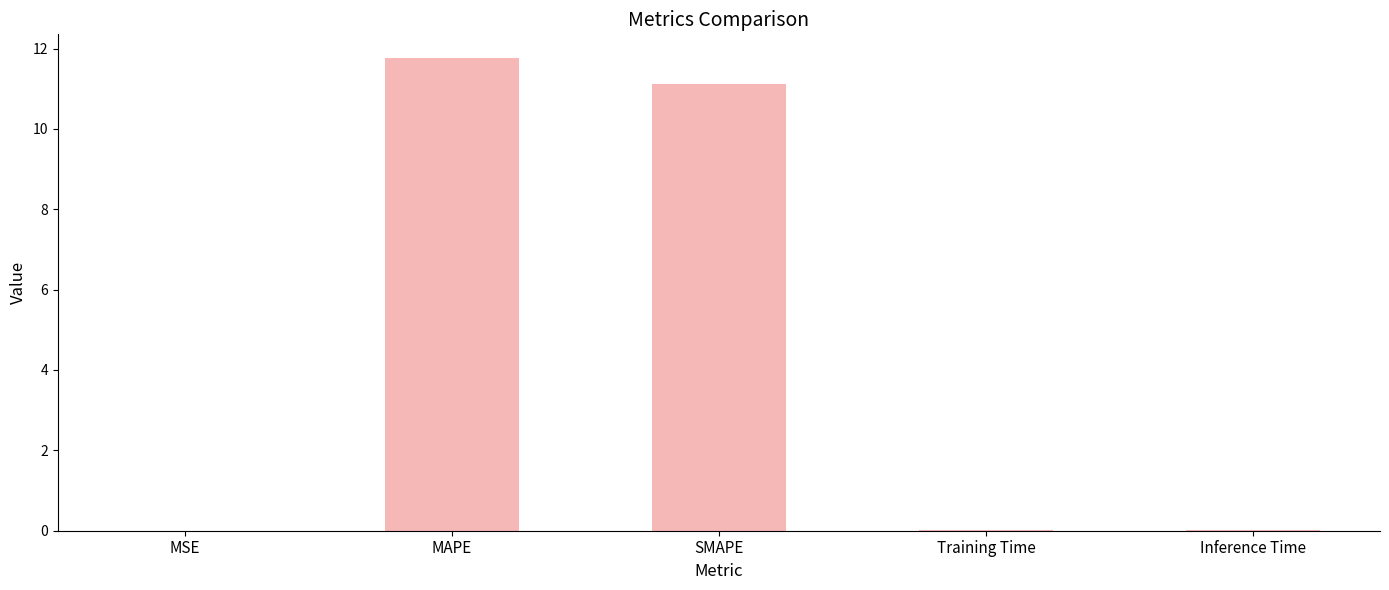

What is the difference between the values at MSE and MAPE?

11.8